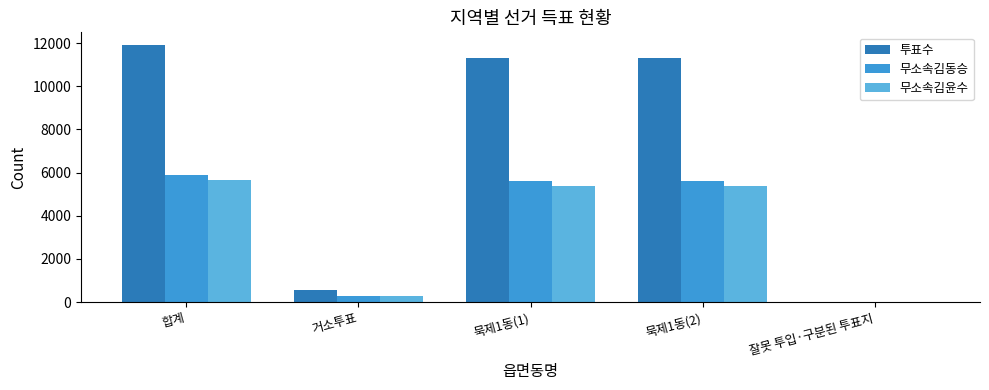

The 투표수 series shows 11901 at 합계. True or false?

True